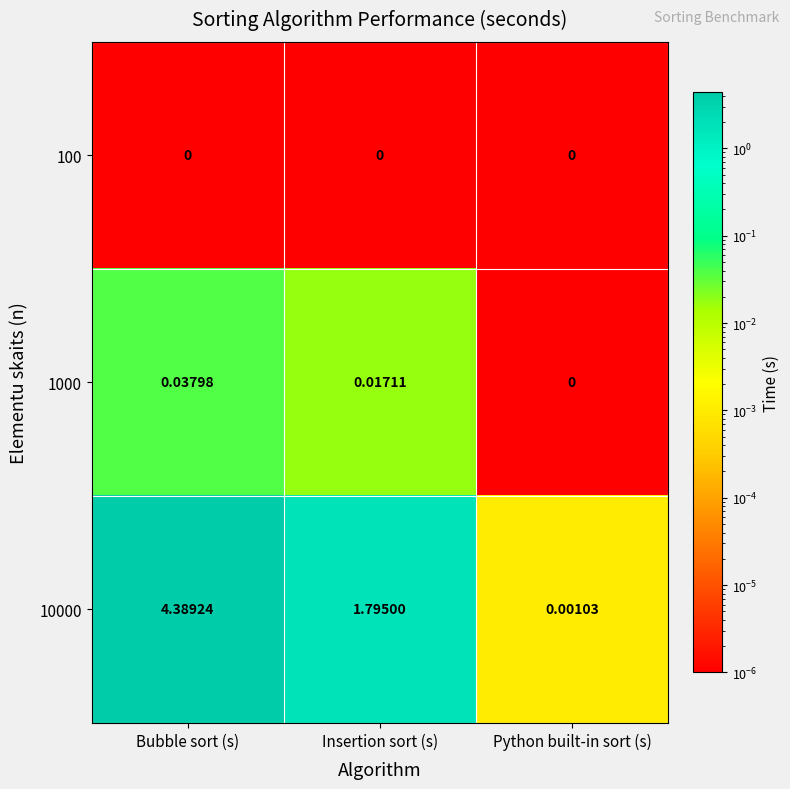

At which label does 10000 reach its peak?

Bubble sort (s)